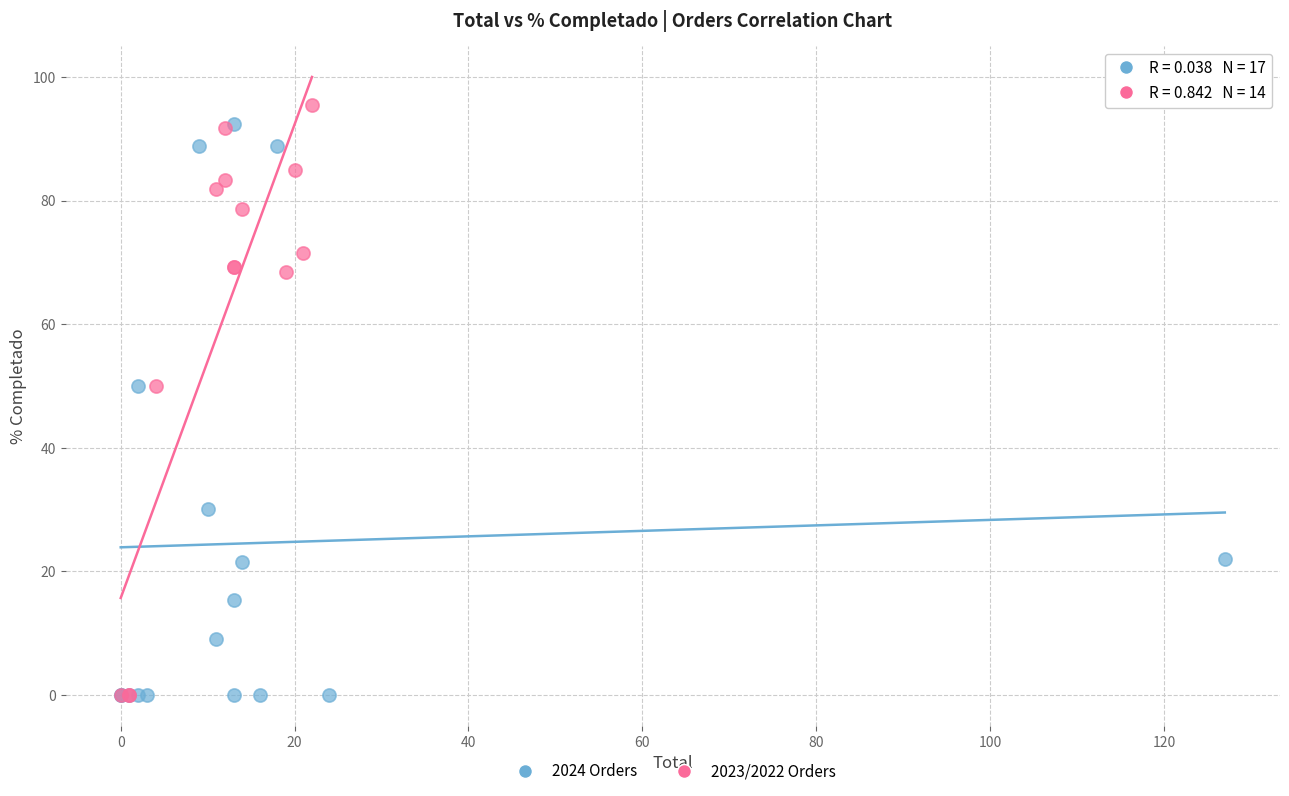

What are all the series names shown in the legend?

2024 Orders, 2023/2022 Orders